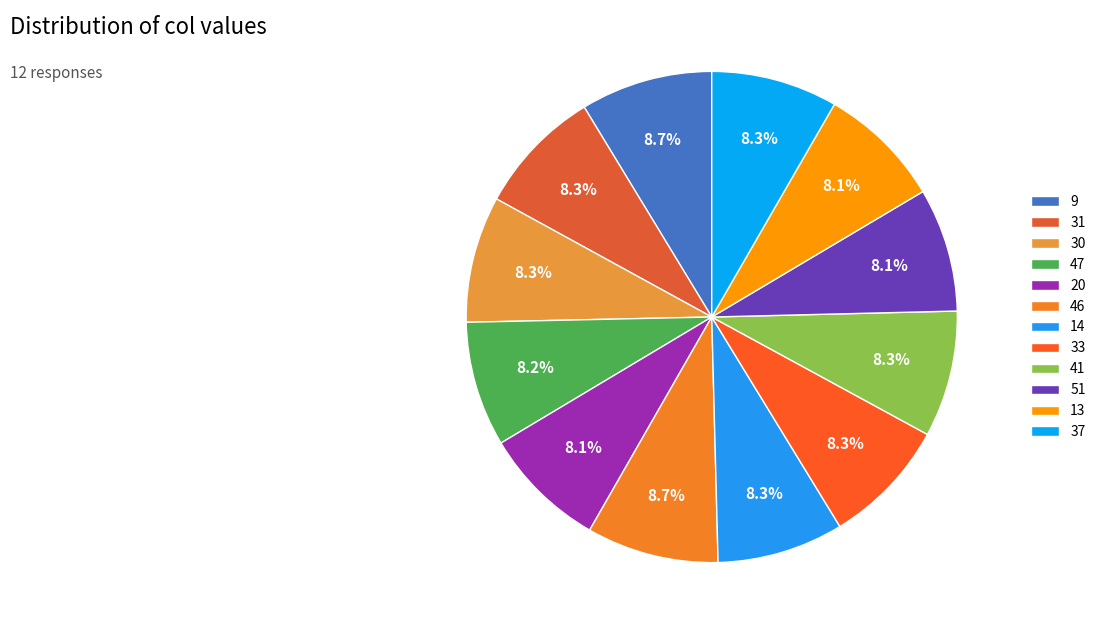

Combined, do 33 and 31 account for over 50%?

No